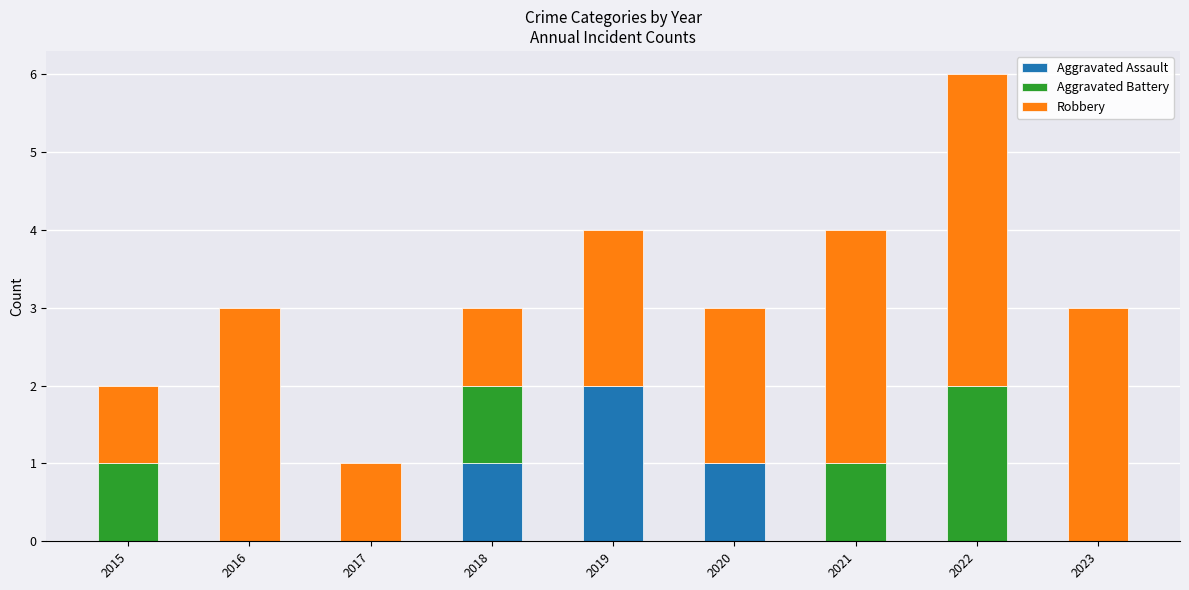

At which label does Aggravated Assault reach its peak?

2019